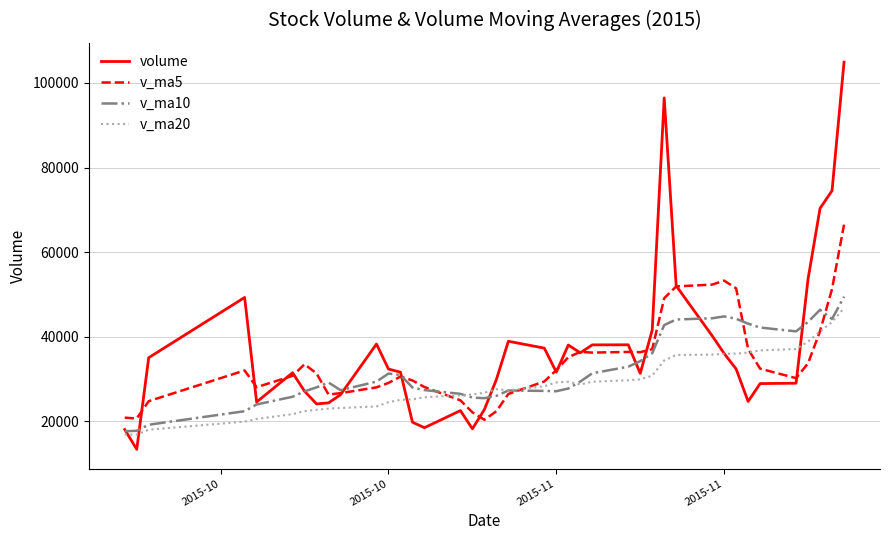

What is the highest value of the v_ma10 series?

49452.9